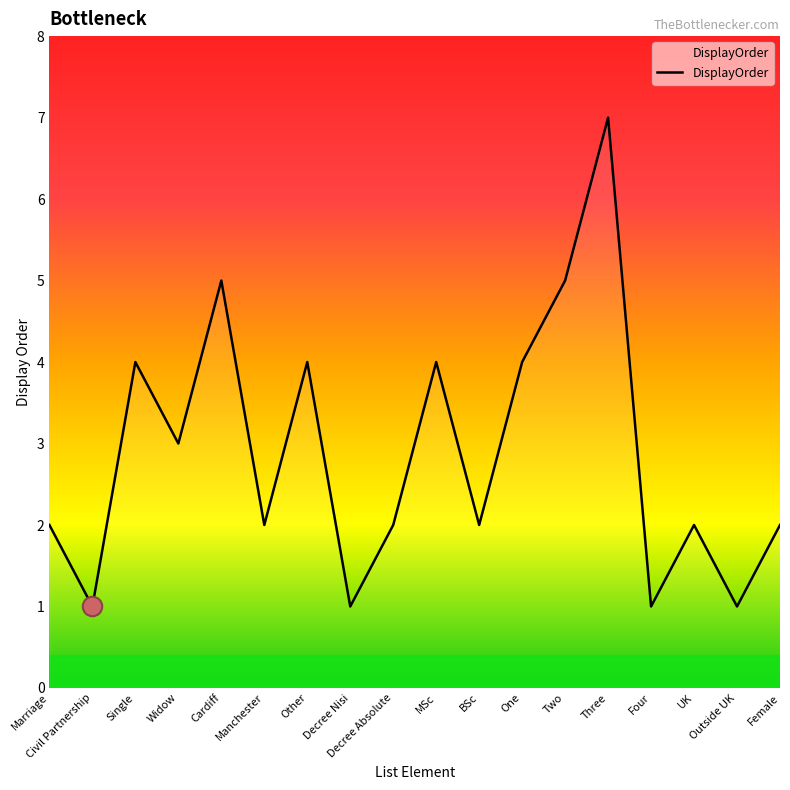

Where is the first local maximum?

Single